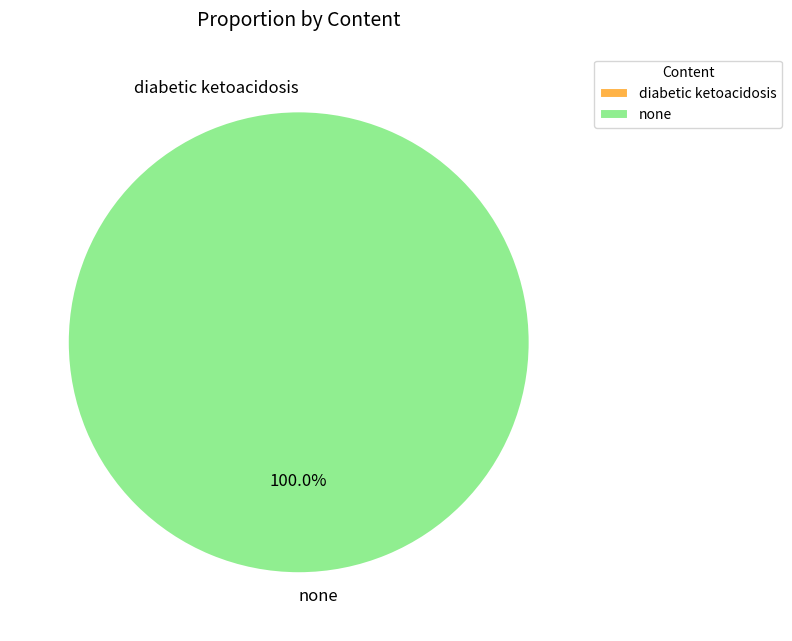

To the nearest percent, what is the difference between the none and diabetic ketoacidosis slice percentages?

100%